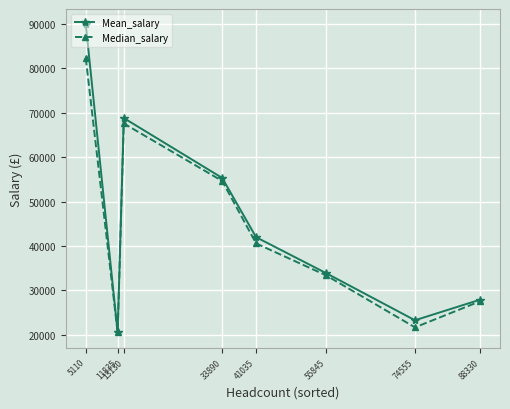

What value does the Median_salary series have at 74555?

21680